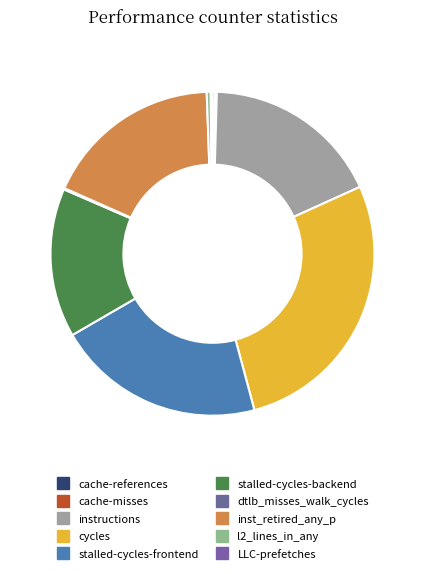

How many segments does this pie chart have?

10